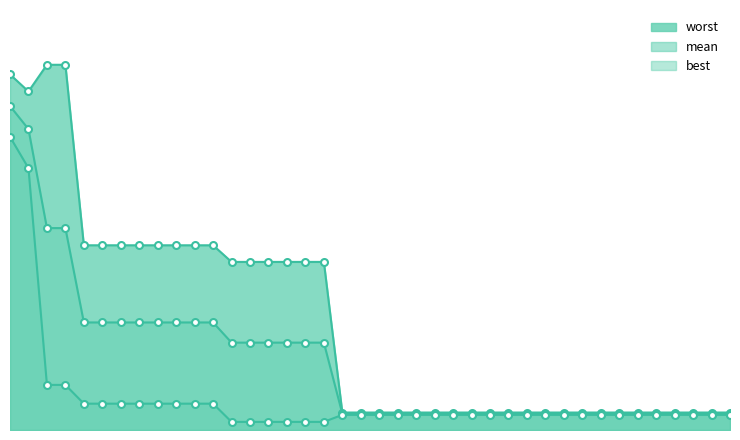

List the labels in order of mean value, largest first.

1, 2, 3, 4, 5, 6, 7, 8, 9, 10, 11, 12, 13, 14, 15, 16, 17, 18, 19, 20, 21, 22, 23, 24, 25, 26, 27, 28, 29, 30, 31, 32, 33, 34, 35, 36, 37, 38, 39, 40